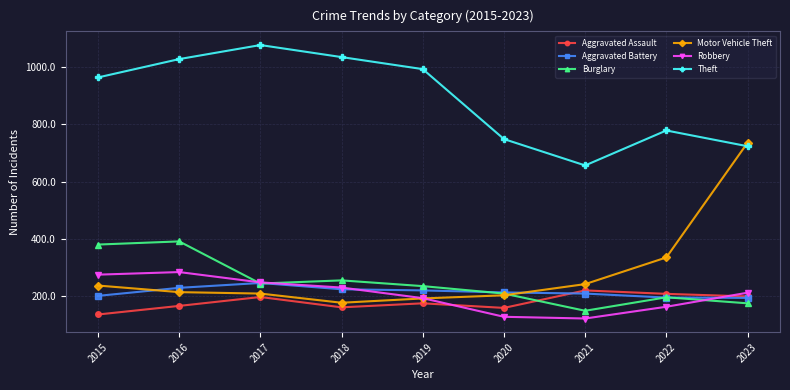

What is the difference between the maximum and second lowest values in the Robbery series?

156